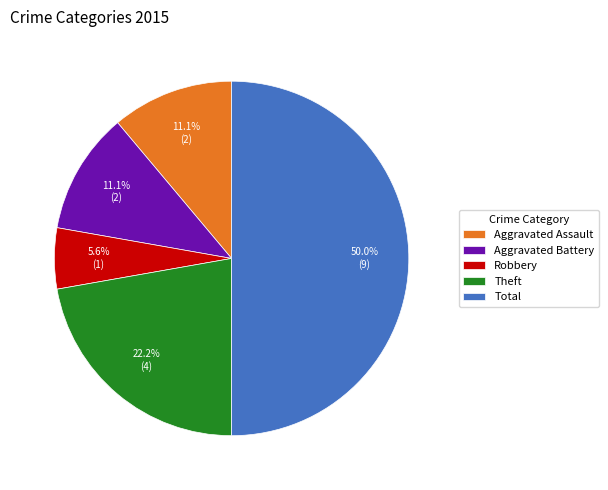

Does Theft represent more than half of the total?

No